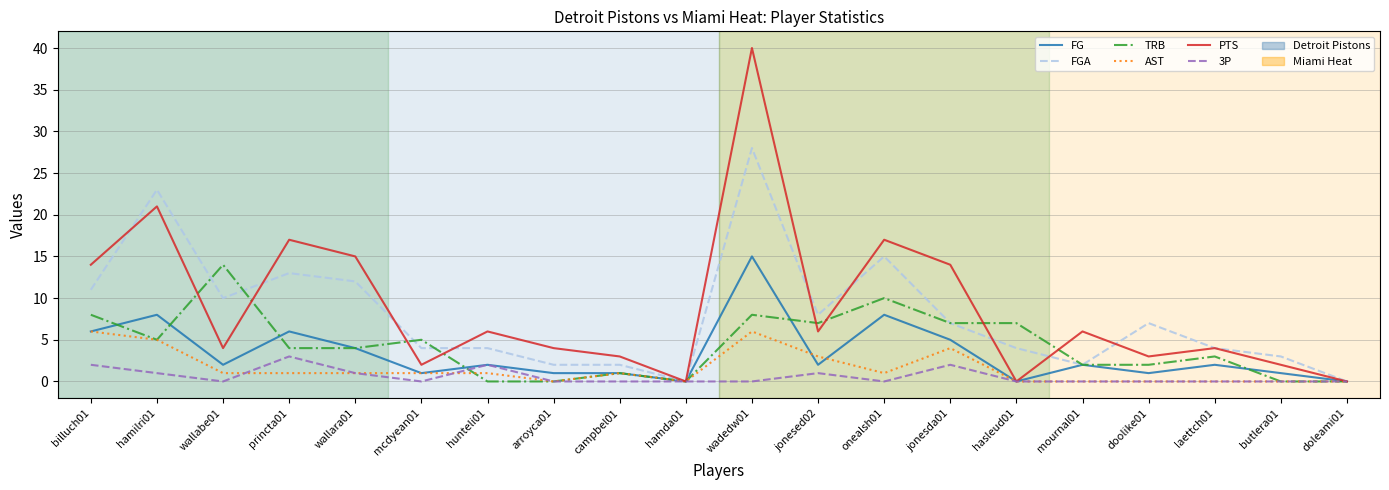

What is the difference between the PTS values at onealsh01 and hunteli01?

11